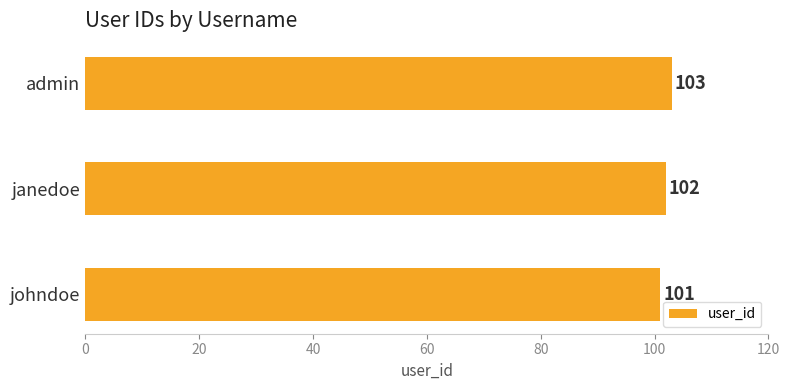

Reading top to bottom, what are all the values shown in this chart?

admin=103	janedoe=102	johndoe=101